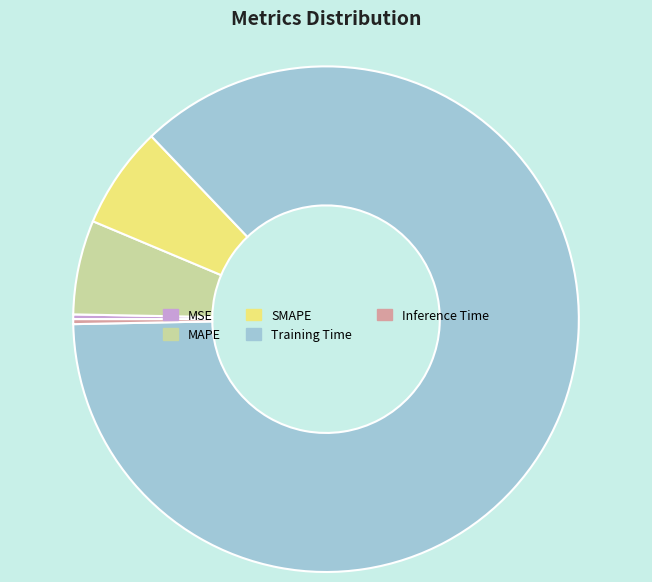

True or false: MAPE accounts for 6% of the total.

True